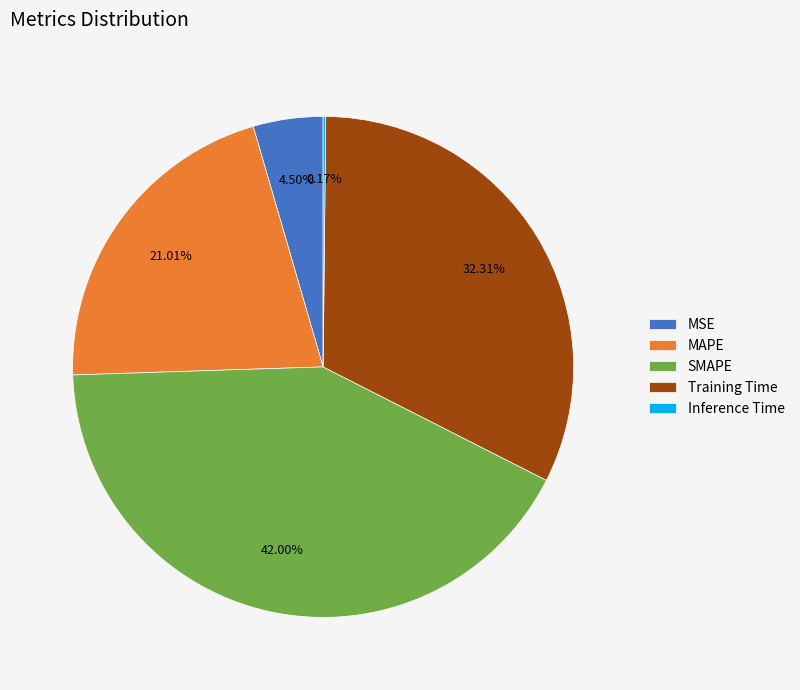

Do MAPE and SMAPE together represent more than half of the pie?

Yes